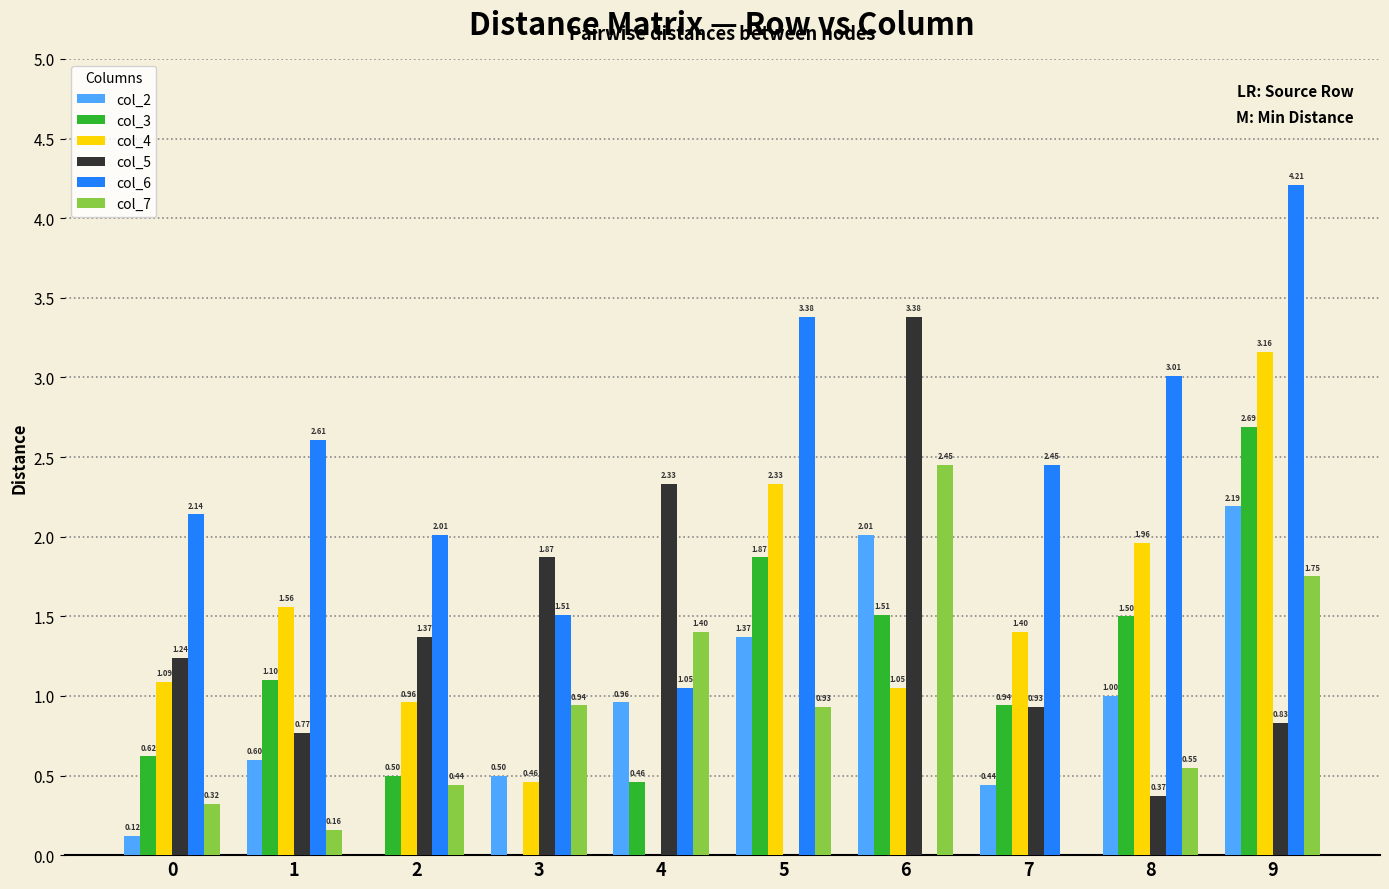

What is the sum of all col_4 values?

14.0